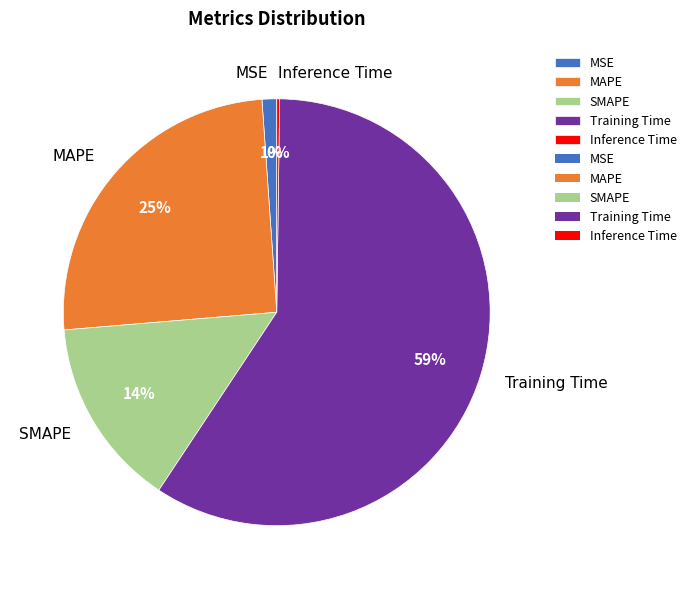

To the nearest percent, what percentage of the pie is MAPE?

25%